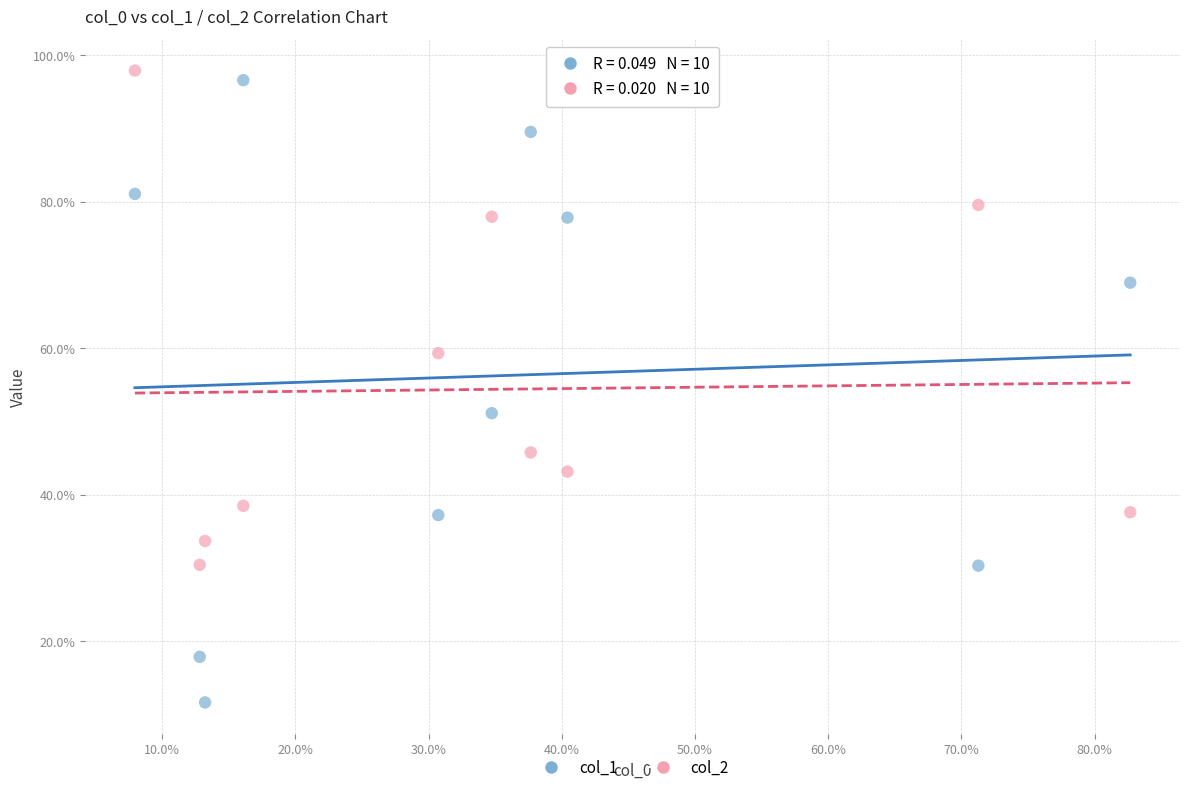

Which series contains the highest Y value?

col_2